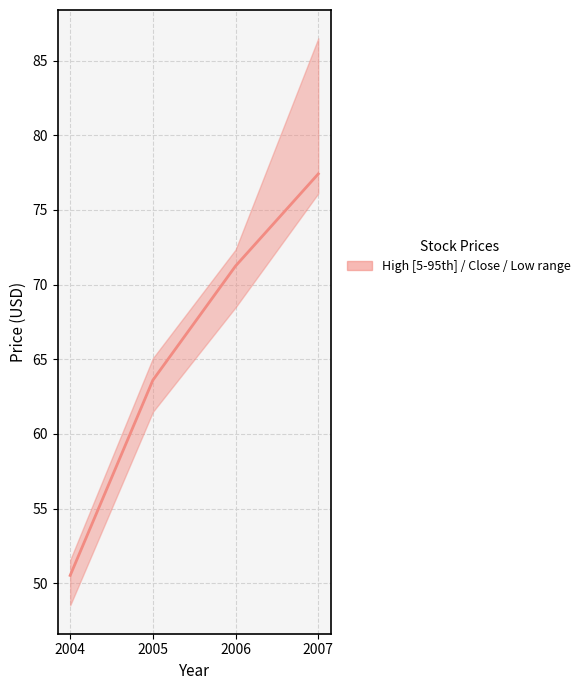

Reading left to right, list all the values displayed in this chart.

50.5	63.6	71.2	77.4